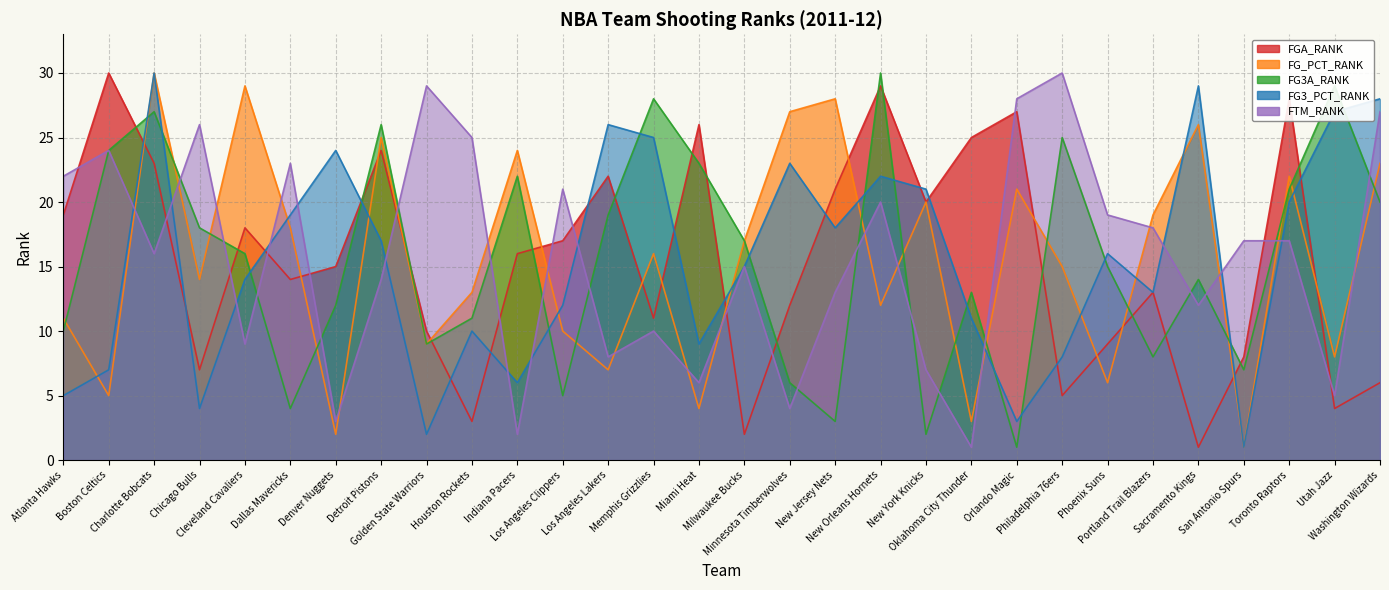

Which series has the largest total across all categories?

FTM_RANK